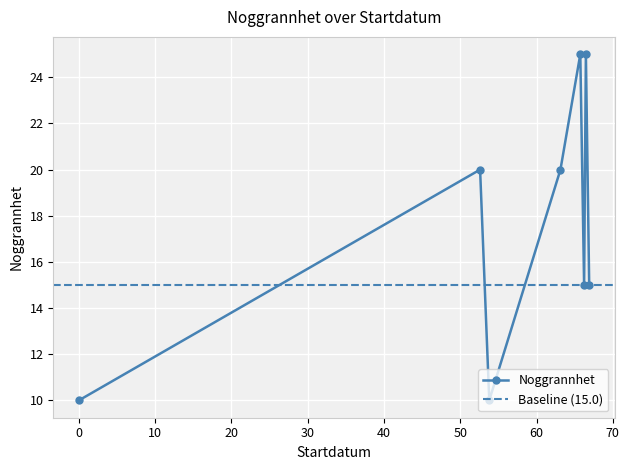

What is the change in value from 2020-03-31 to 2025-06-07?

+10